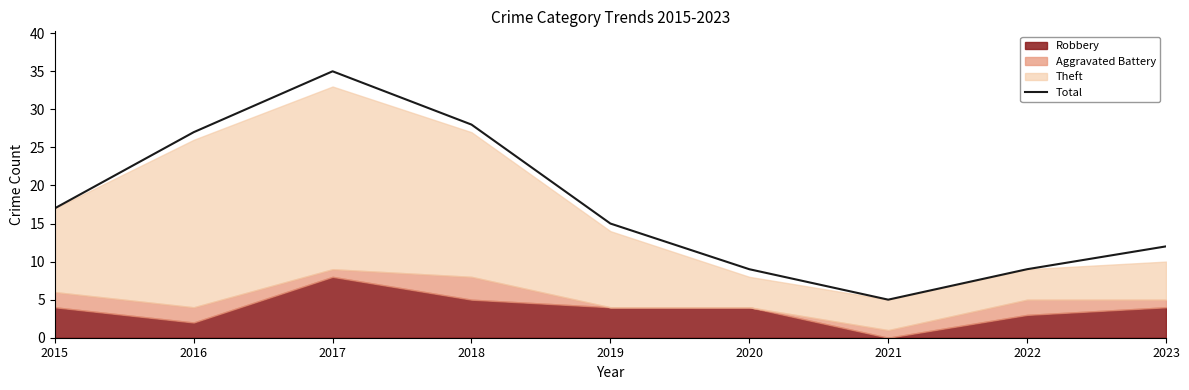

Approximately how many times larger is the value at 2021 compared to 2017?

0.1